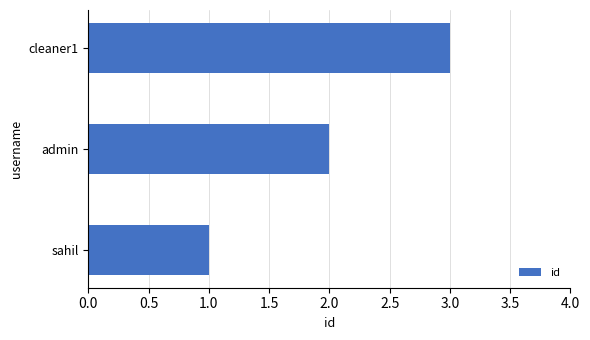

What is the minimum value shown in the chart?

1